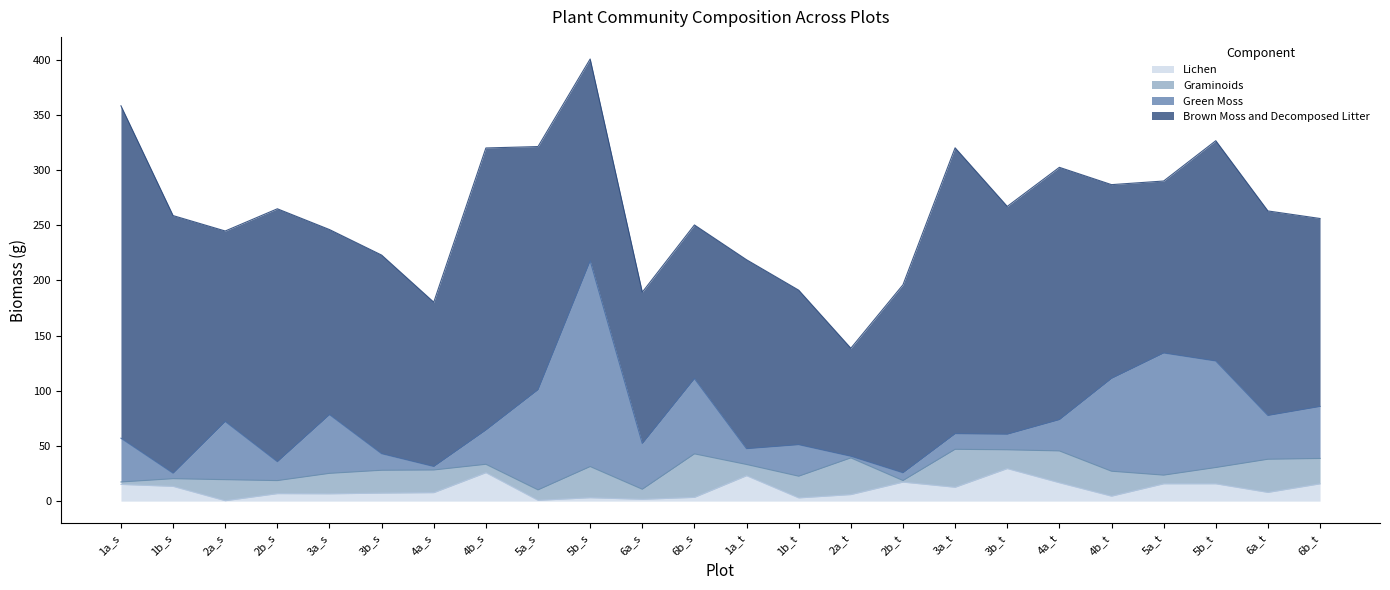

Reading left to right, transcribe all the data shown in this chart.

Lichen: 1a_s=15.1	1b_s=13.4	2a_s=0.4	2b_s=6.8	3a_s=6.6	3b_s=7.2	4a_s=7.7	4b_s=25.8	5a_s=0.7	5b_s=3.1	6a_s=1.6	6b_s=3.4	1a_t=23.0	1b_t=2.9	2a_t=5.9	2b_t=17.2	3a_t=12.6	3b_t=29.5	4a_t=16.7	4b_t=4.5	5a_t=15.7	5b_t=15.7	6a_t=7.9	6b_t=15.7
Graminoids: 1a_s=2.2	1b_s=7.0	2a_s=19.1	2b_s=11.8	3a_s=18.6	3b_s=20.8	4a_s=20.6	4b_s=7.6	5a_s=9.5	5b_s=28.3	6a_s=9.1	6b_s=39.5	1a_t=10.2	1b_t=19.7	2a_t=33.3	2b_t=1.5	3a_t=34.4	3b_t=17.1	4a_t=28.9	4b_t=22.6	5a_t=7.9	5b_t=14.8	6a_t=30.1	6b_t=23.0
Green Moss: 1a_s=39.7	1b_s=5.0	2a_s=52.8	2b_s=17.2	3a_s=53.3	3b_s=15.0	4a_s=3.2	4b_s=31.1	5a_s=90.9	5b_s=186.5	6a_s=41.5	6b_s=68.2	1a_t=14.3	1b_t=28.6	2a_t=1.5	2b_t=7.1	3a_t=14.2	3b_t=14.1	4a_t=28.4	4b_t=84.2	5a_t=110.7	5b_t=96.6	6a_t=39.7	6b_t=47.1
Brown Moss and Decomposed Litter: 1a_s=301.3	1b_s=233.5	2a_s=172.6	2b_s=229.2	3a_s=167.7	3b_s=180.0	4a_s=148.9	4b_s=255.6	5a_s=220.3	5b_s=182.9	6a_s=137.2	6b_s=139.2	1a_t=171.2	1b_t=140.0	2a_t=97.9	2b_t=170.4	3a_t=259.1	3b_t=206.5	4a_t=228.7	4b_t=175.6	5a_t=155.9	5b_t=199.7	6a_t=185.4	6b_t=170.4